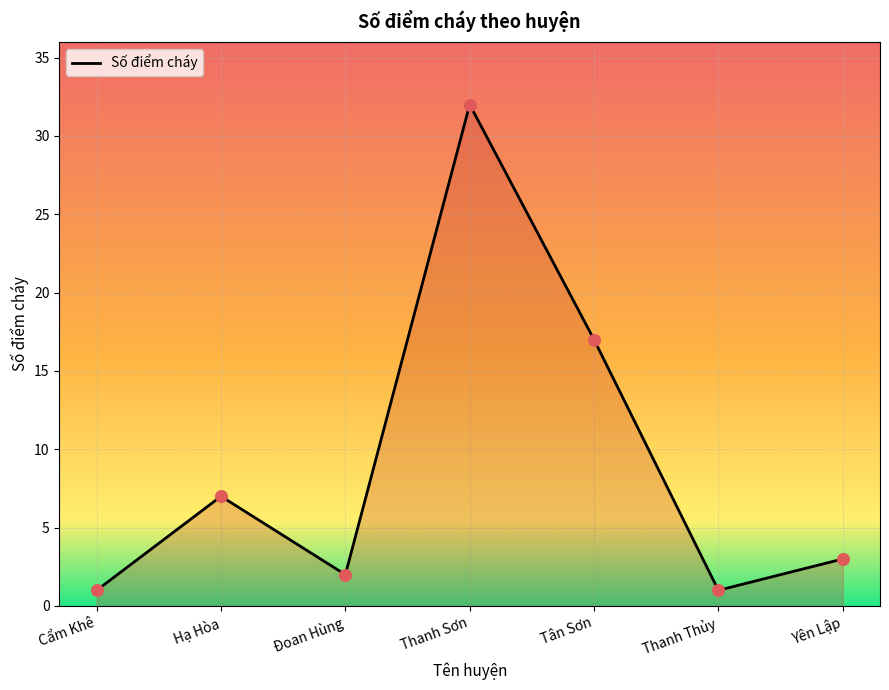

What is the change in value from Cẩm Khê to Thanh Sơn?

+31